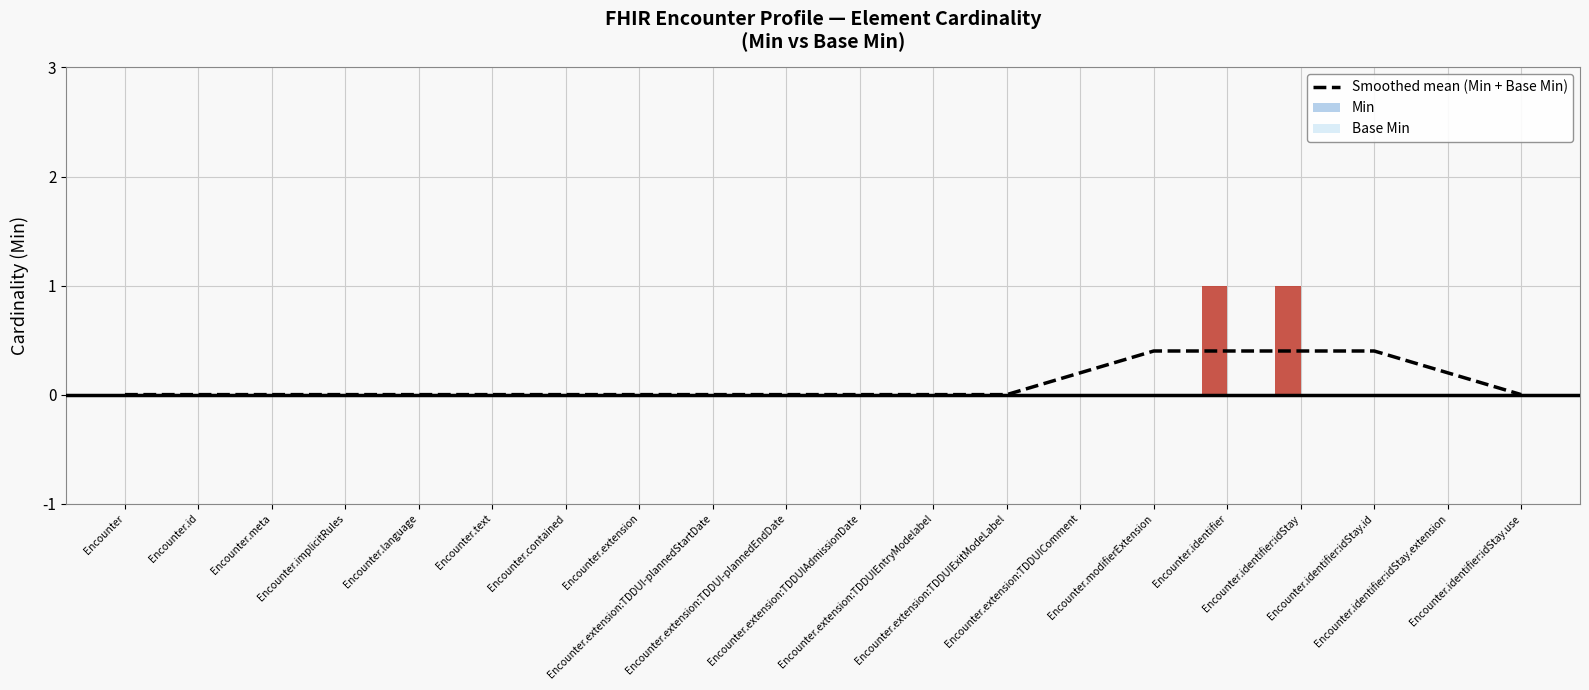

Which series has the widest spread of values?

Min